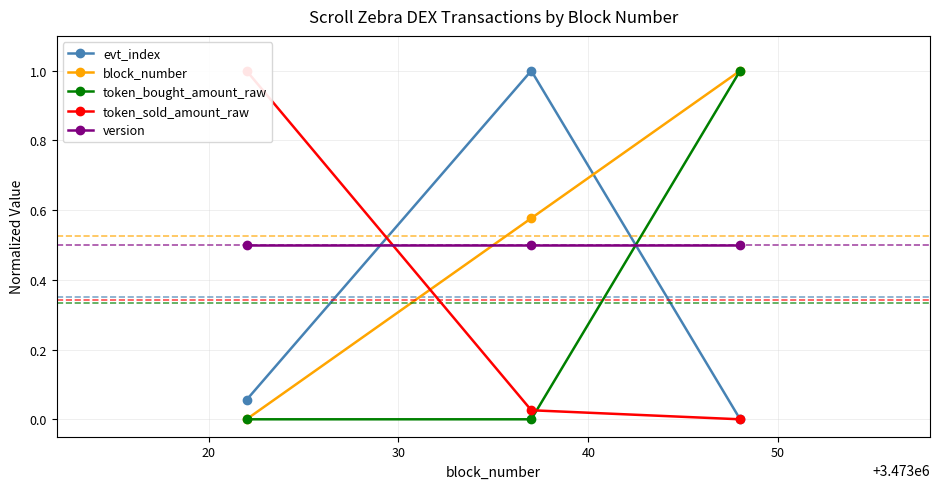

What is the minimum value for version?

0.5